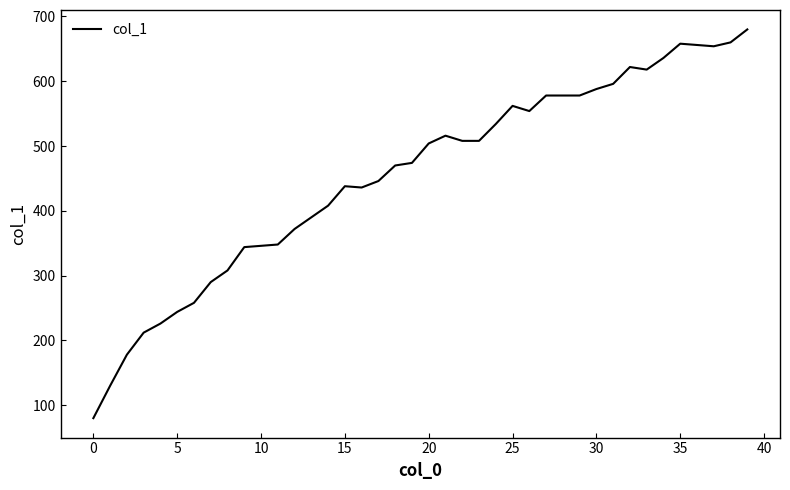

What is the minimum value shown in the chart?

80